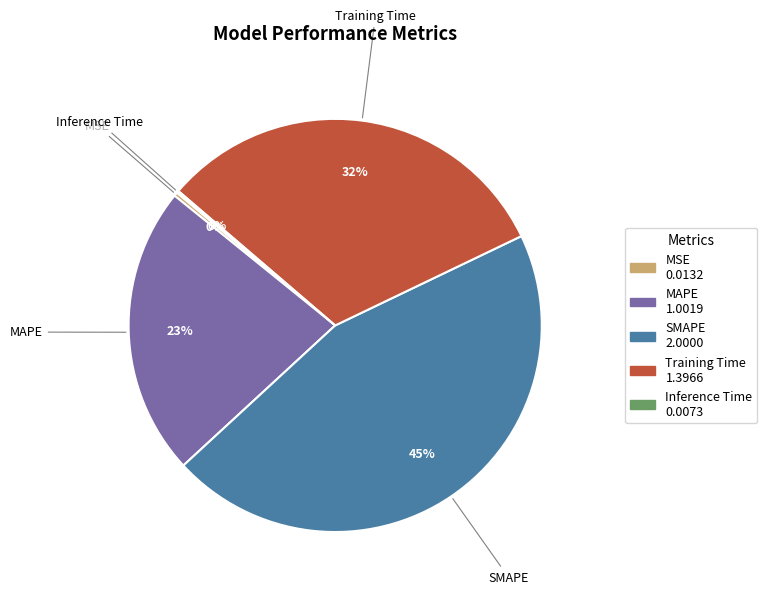

What is the largest slice in the pie chart?

SMAPE